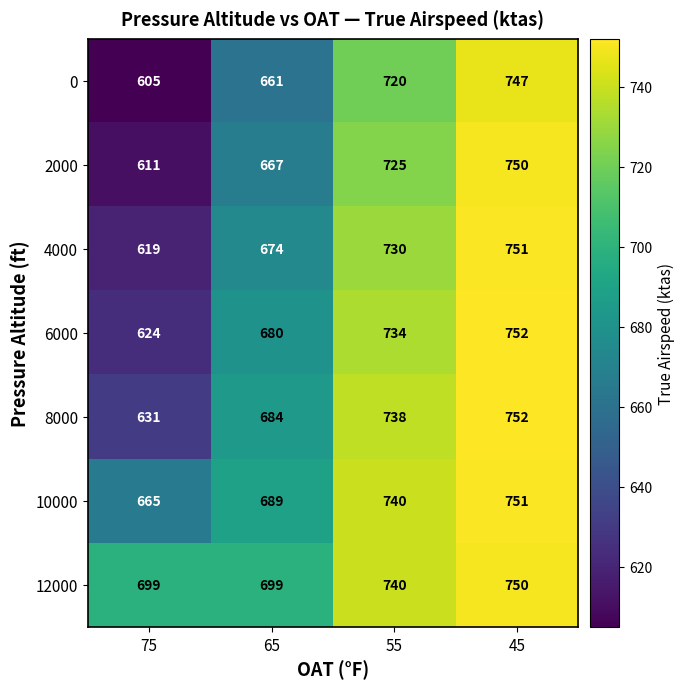

At which category does the chart reach its peak across all series?

45